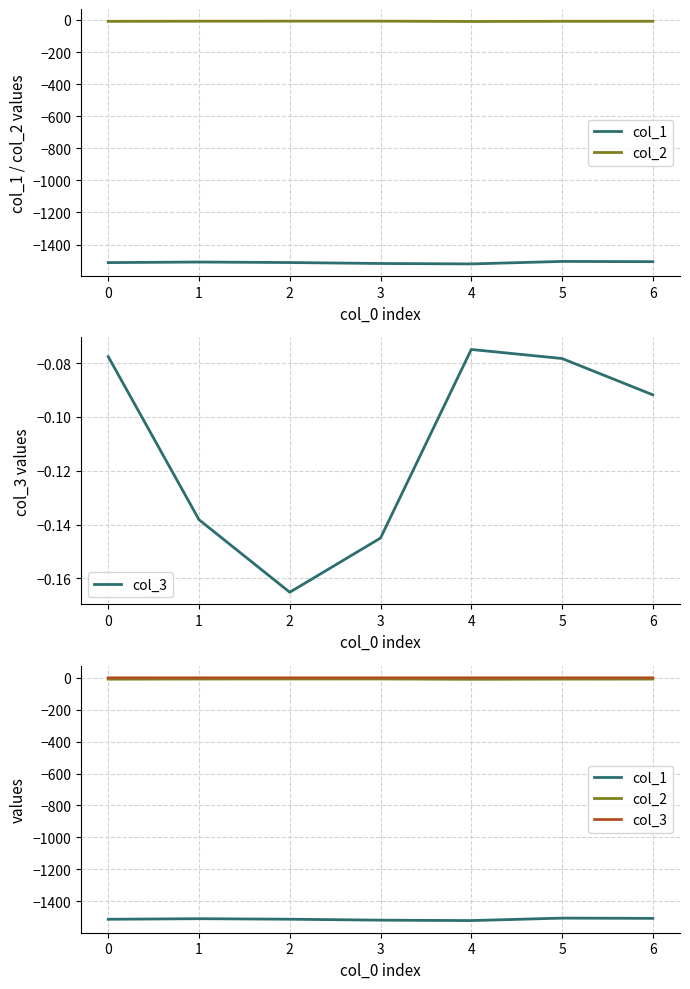

How many values in the col_1 series are below -1512?

4